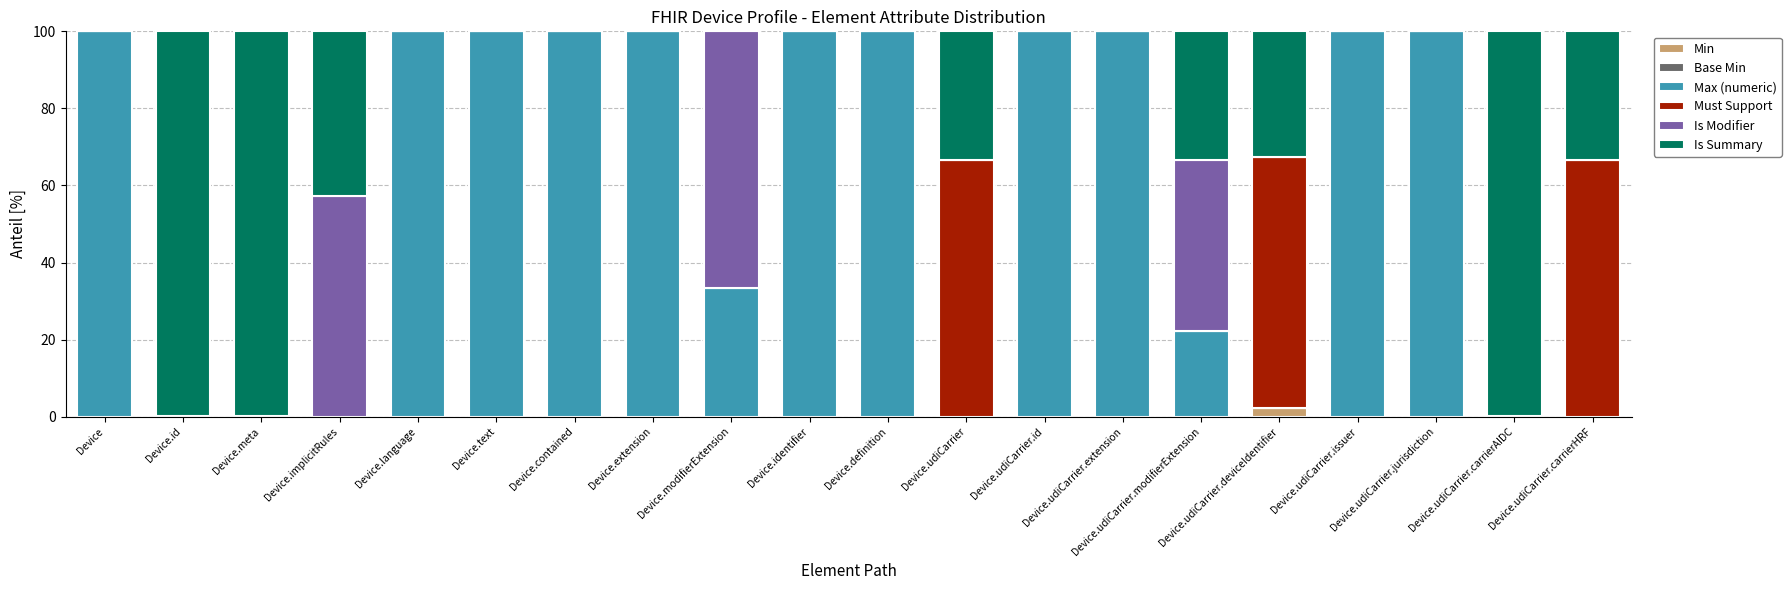

Are the bars horizontal?

No